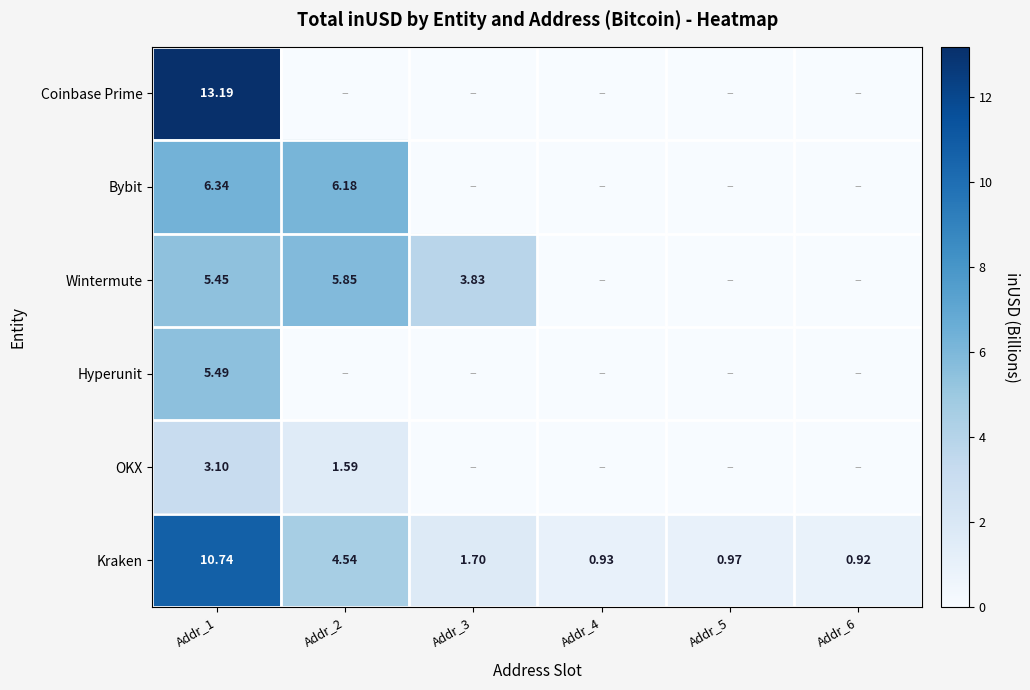

At Addr_1, list the series in order from smallest to largest.

OKX, Wintermute, Hyperunit, Bybit, Kraken, Coinbase Prime